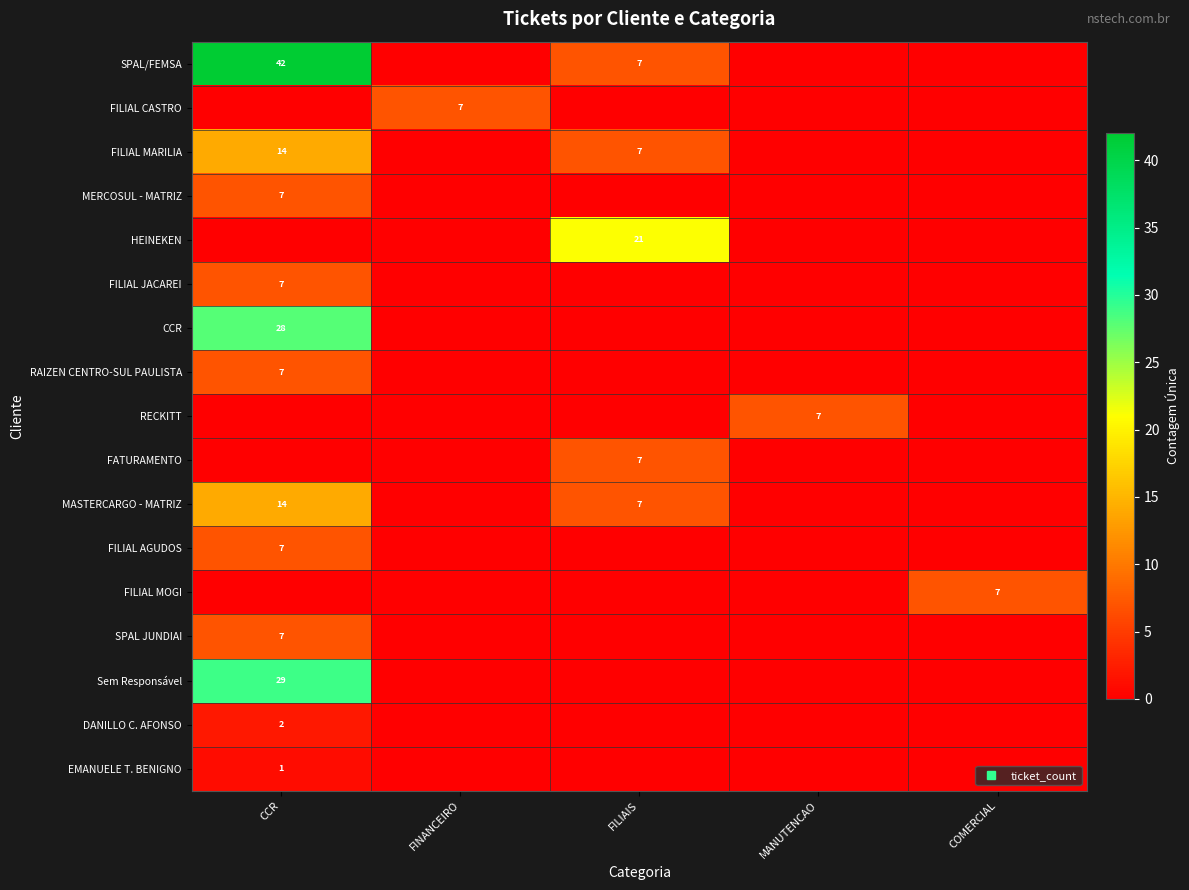

What is the average value of the MASTERCARGO - MATRIZ series?

4